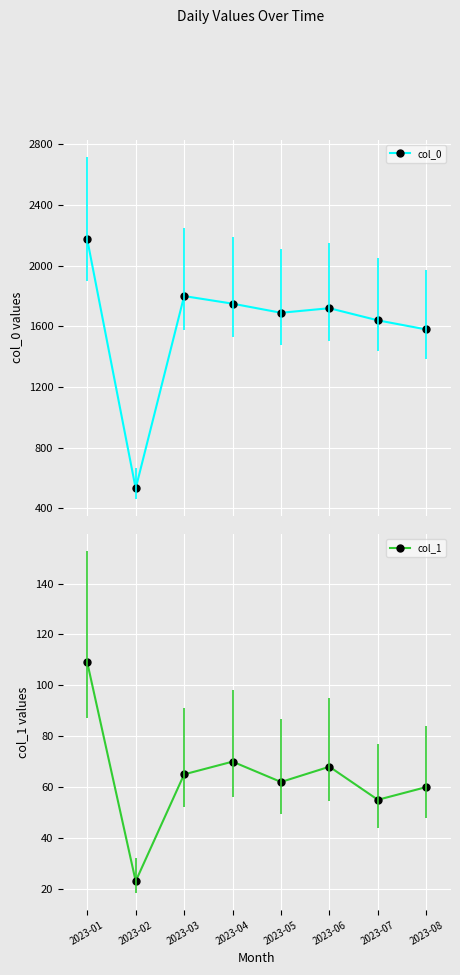

Read the col_0 value at 2023-06.

1720